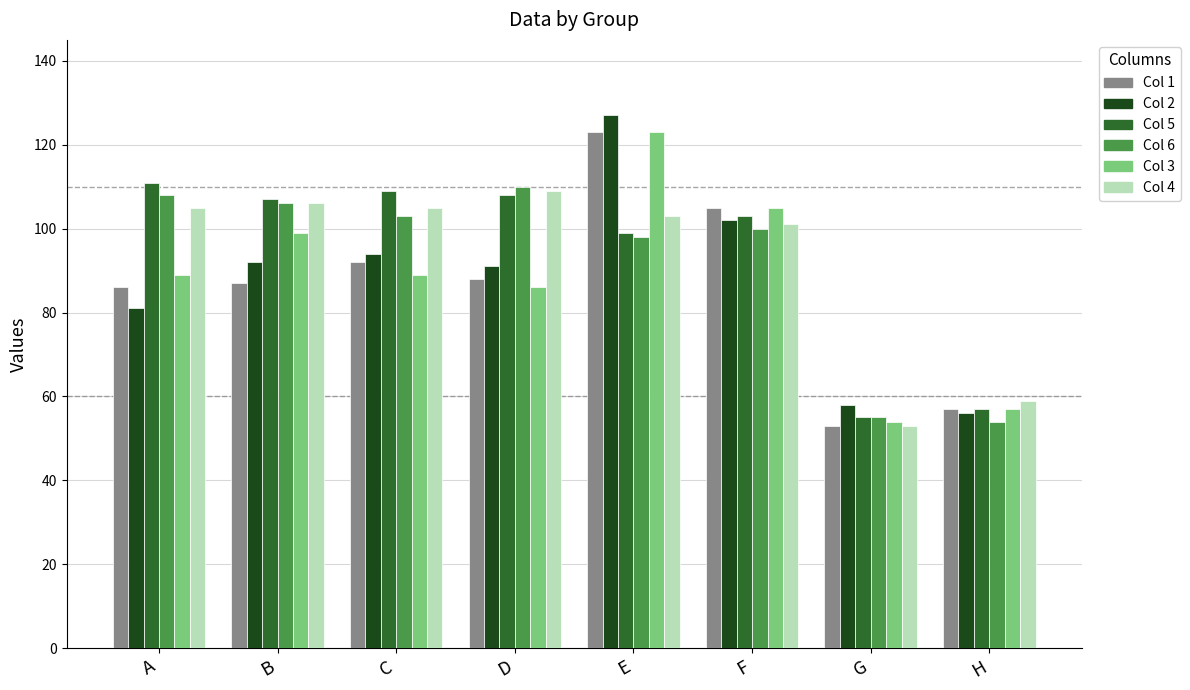

What is the smallest value displayed?

53